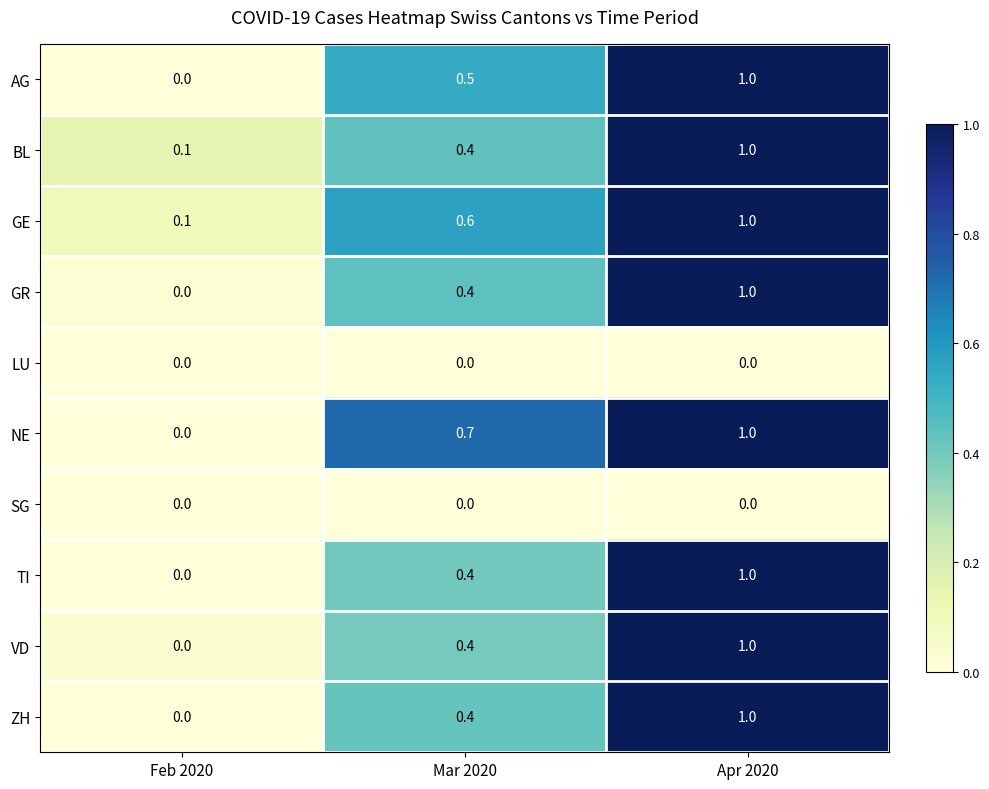

How many data points does each series have?

3